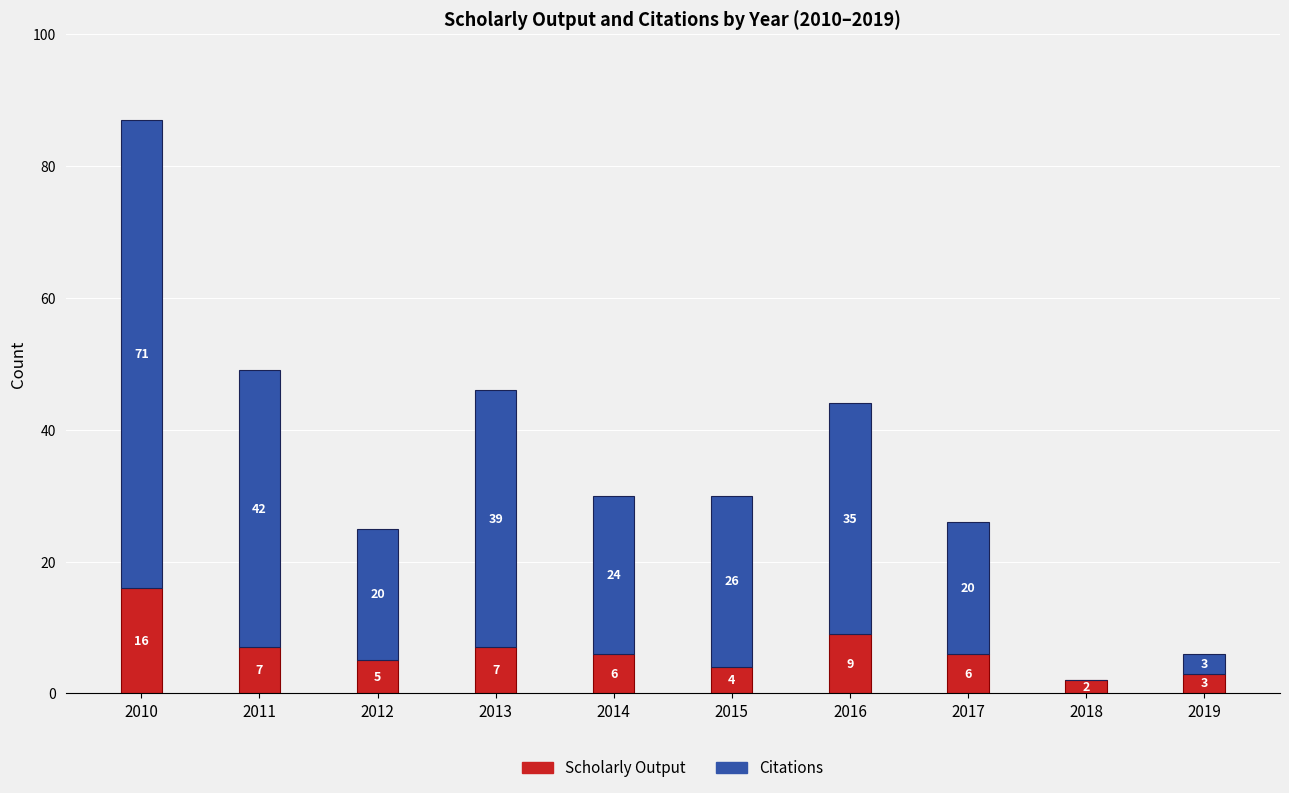

What is the highest value of the Scholarly Output series?

16